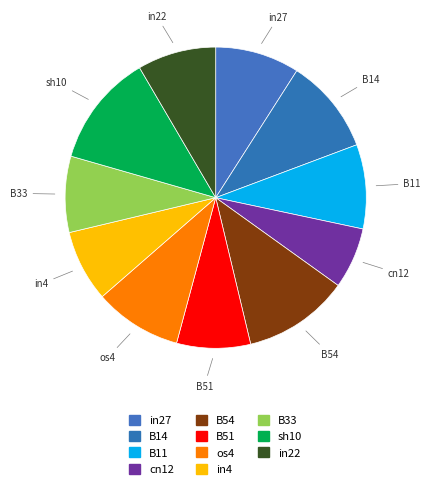

Is it true that cn12 is 19% of the pie?

False